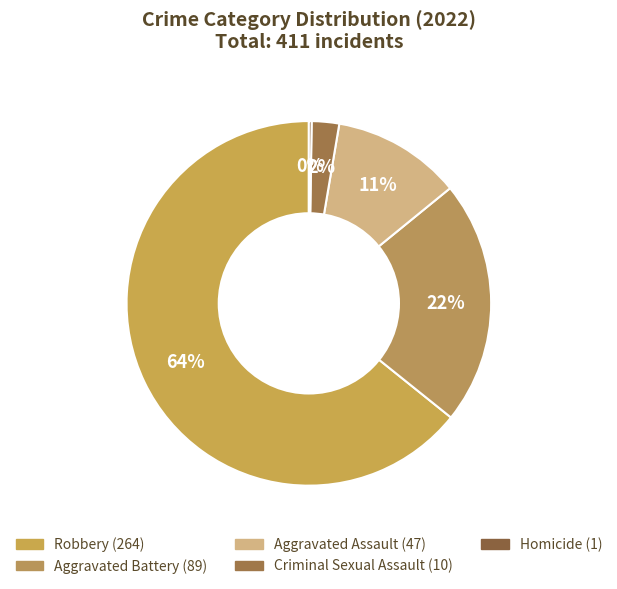

Which slice represents more than half of the pie?

Robbery